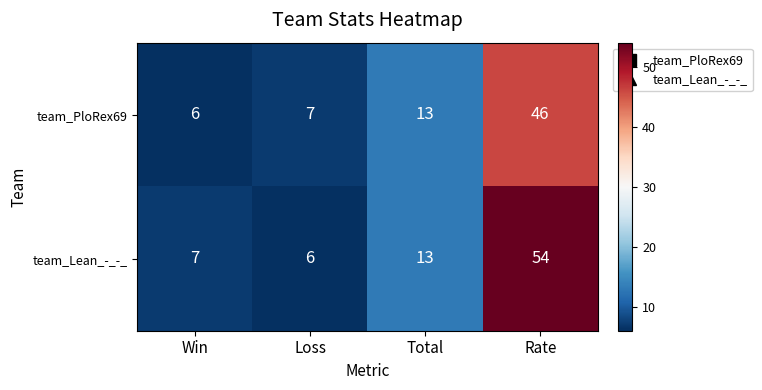

True or false: team_PloRex69 has a value of 25 at Rate.

False